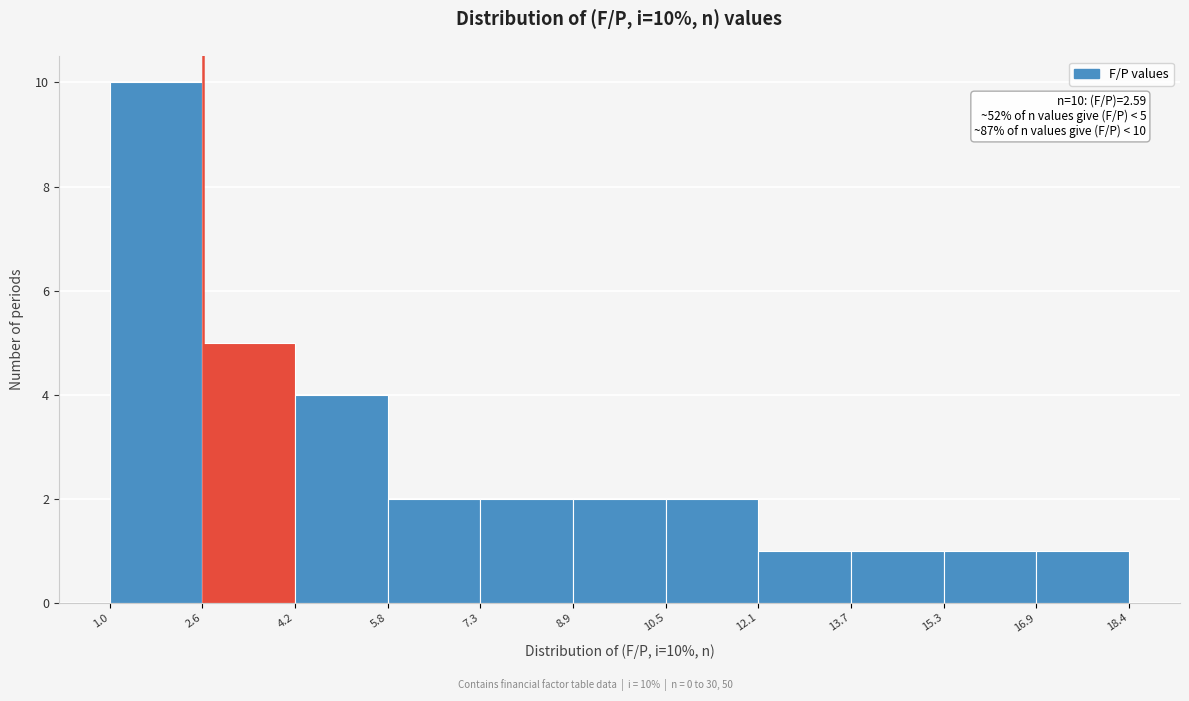

Over which range of the x-axis is the bar tallest?

1.0 to 2.6